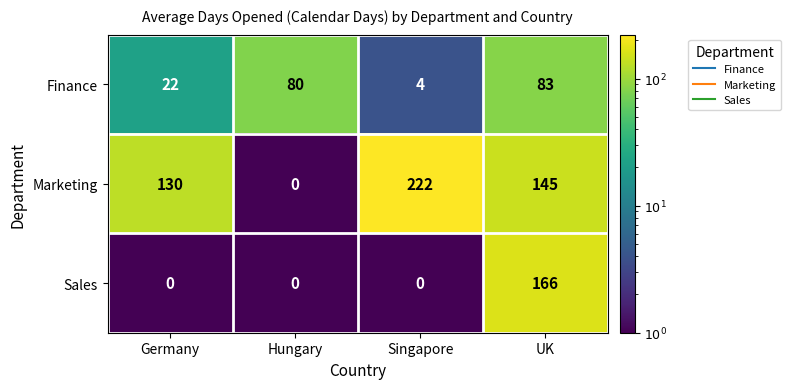

At which category does the chart reach its peak across all series?

Singapore